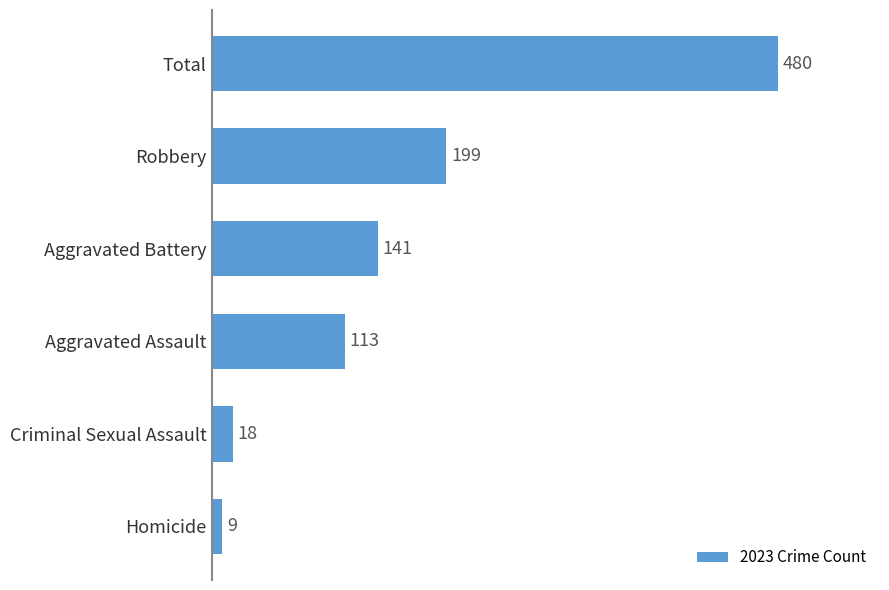

The value at Total is 203. True or false?

False